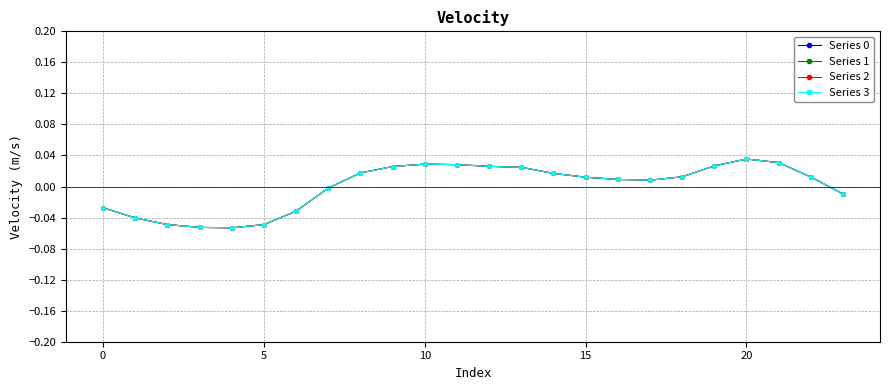

Reading left to right, what are all the values shown in this chart?

Series 0: -0.0	-0.0	-0.0	-0.1	-0.1	-0.0	-0.0	-0.0	0.0	0.0	0.0	0.0	0.0	0.0	0.0	0.0	0.0	0.0	0.0	0.0	0.0	0.0	0.0	-0.0
Series 1: -0.0	-0.0	-0.0	-0.1	-0.1	-0.0	-0.0	-0.0	0.0	0.0	0.0	0.0	0.0	0.0	0.0	0.0	0.0	0.0	0.0	0.0	0.0	0.0	0.0	-0.0
Series 2: -0.0	-0.0	-0.0	-0.1	-0.1	-0.0	-0.0	-0.0	0.0	0.0	0.0	0.0	0.0	0.0	0.0	0.0	0.0	0.0	0.0	0.0	0.0	0.0	0.0	-0.0
Series 3: -0.0	-0.0	-0.0	-0.1	-0.1	-0.0	-0.0	-0.0	0.0	0.0	0.0	0.0	0.0	0.0	0.0	0.0	0.0	0.0	0.0	0.0	0.0	0.0	0.0	-0.0